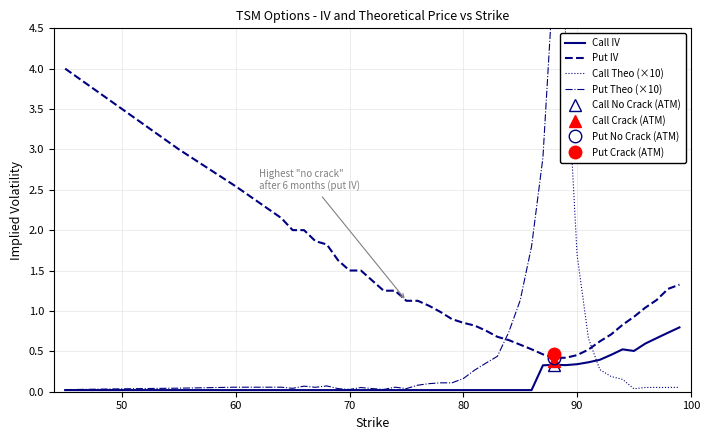

The Put IV series shows 4.5 at 60. True or false?

False